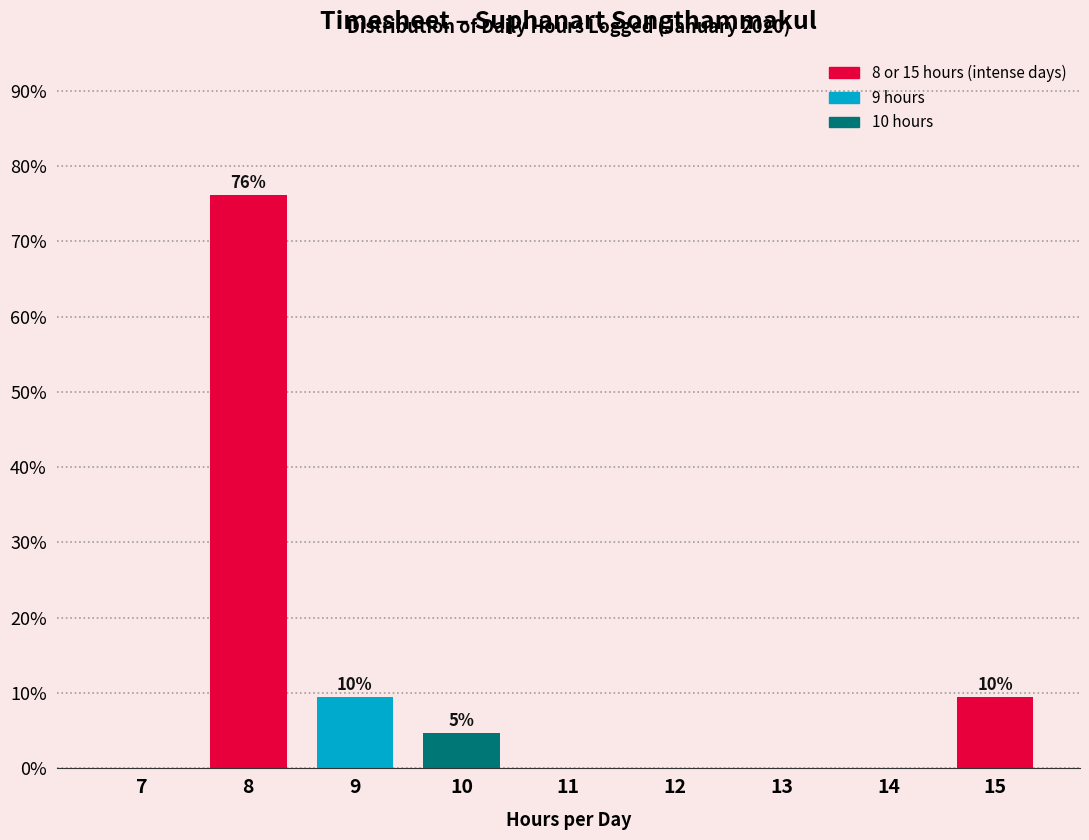

Reading left to right, transcribe all the data shown in this chart.

7=0.0	8=76.2	9=9.5	10=4.8	11=0.0	12=0.0	13=0.0	14=0.0	15=9.5